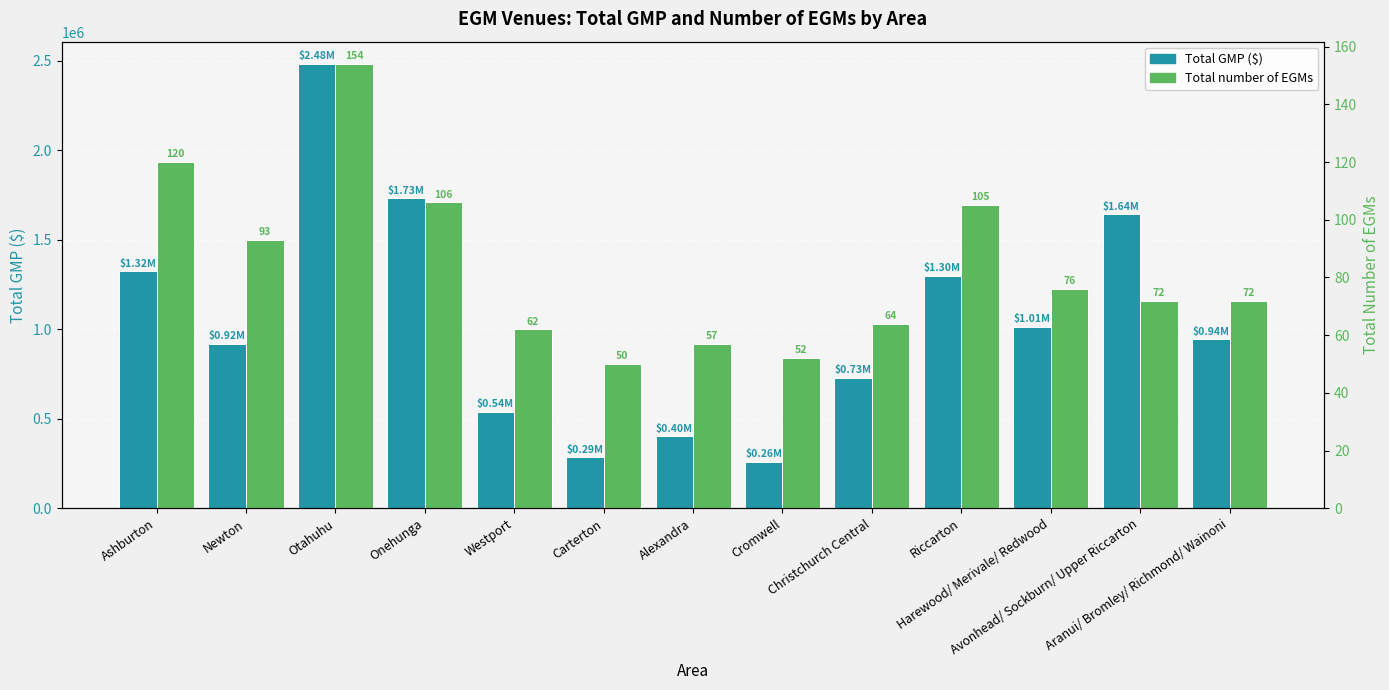

What is the sum of all Total number of EGMs values?

1083.0